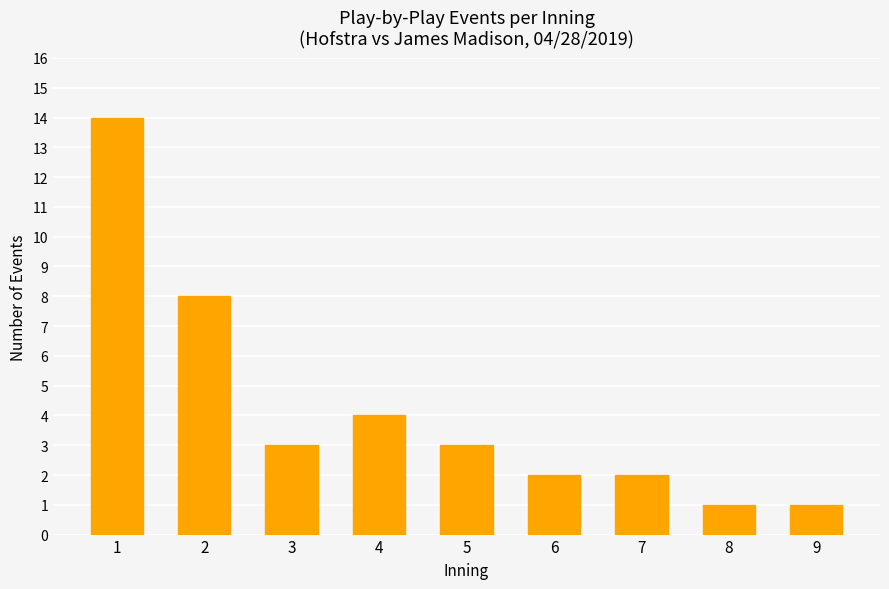

What is the value of the 9th bar from the left?

1